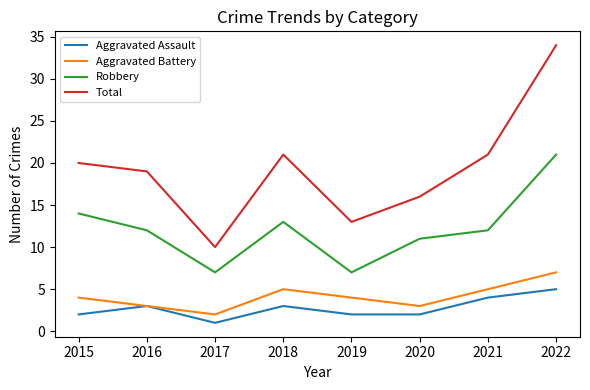

Does the chart have visible grid lines?

No